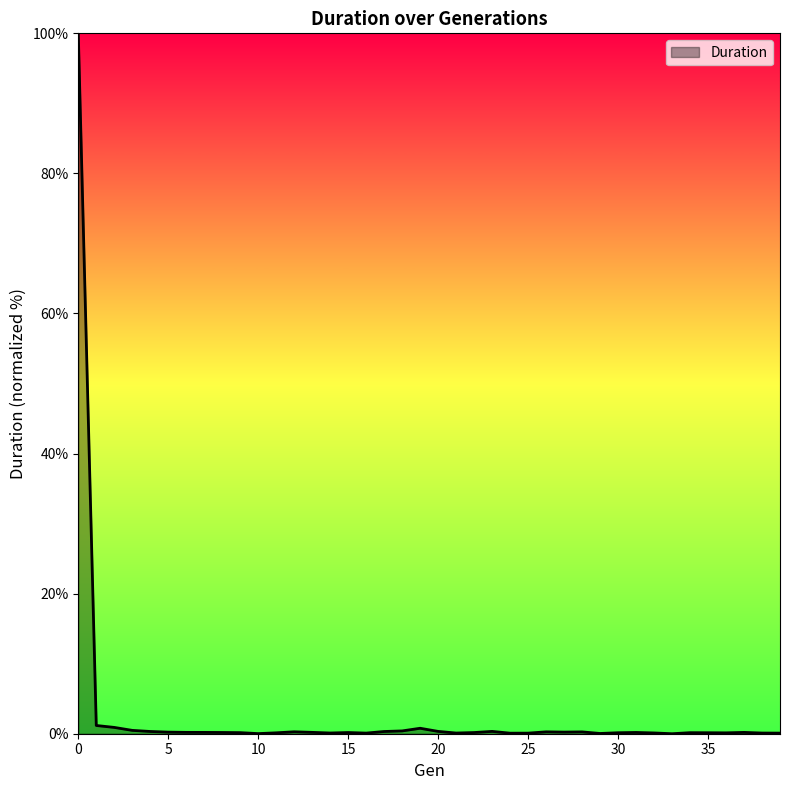

What is the difference between the maximum and minimum values?

100.0